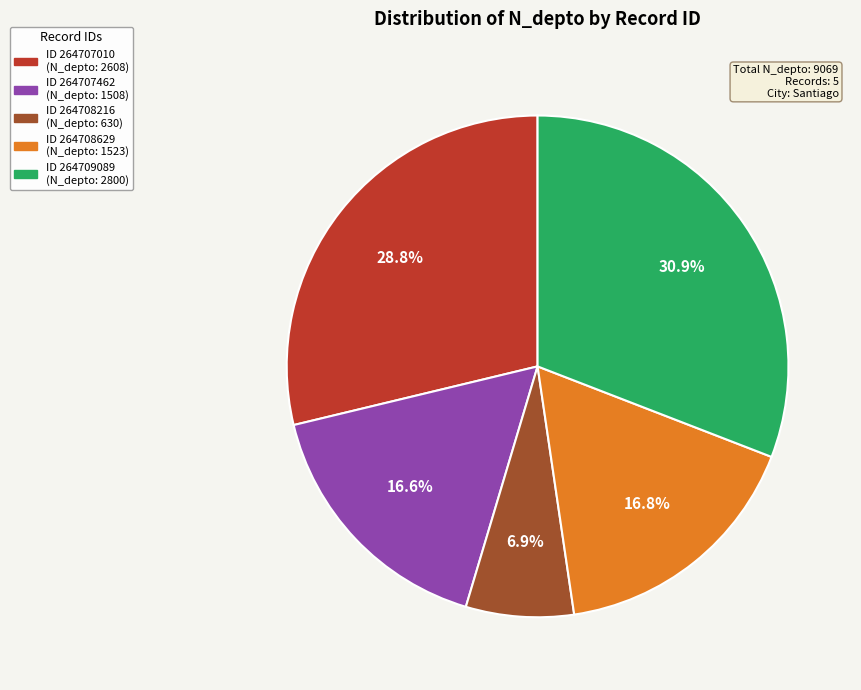

Is there a majority slice in this chart?

No